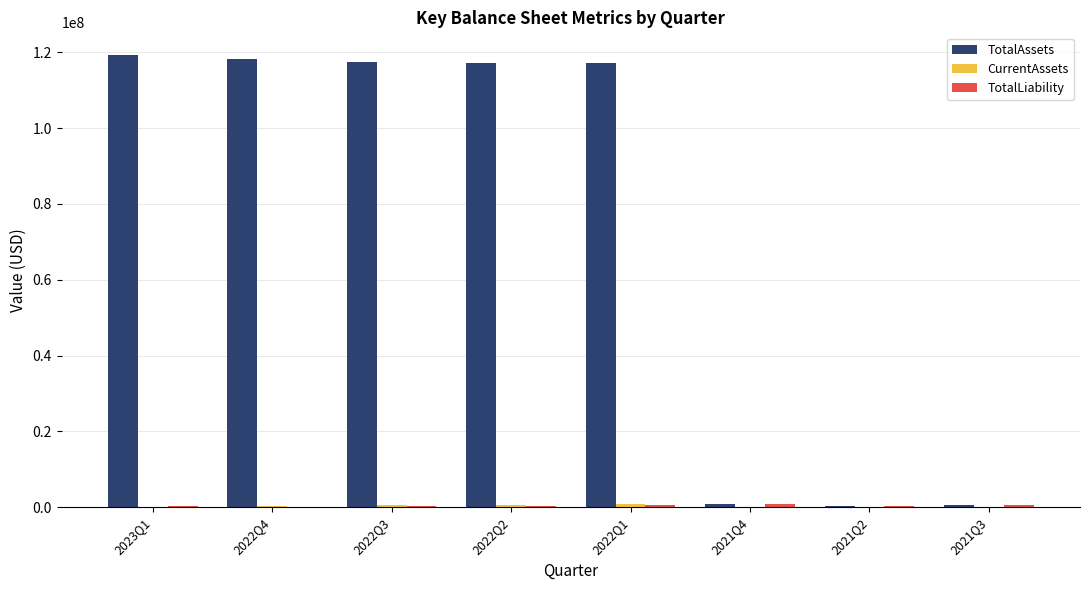

Which series has the largest total across all categories?

TotalAssets